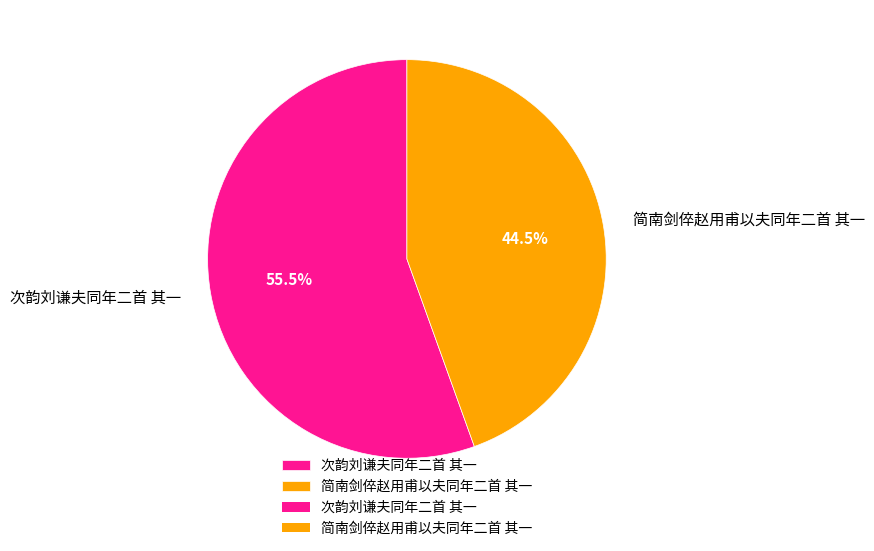

Is the sum of 次韵刘谦夫同年二首 其一 and 简南剑倅赵用甫以夫同年二首 其一 greater than half?

Yes